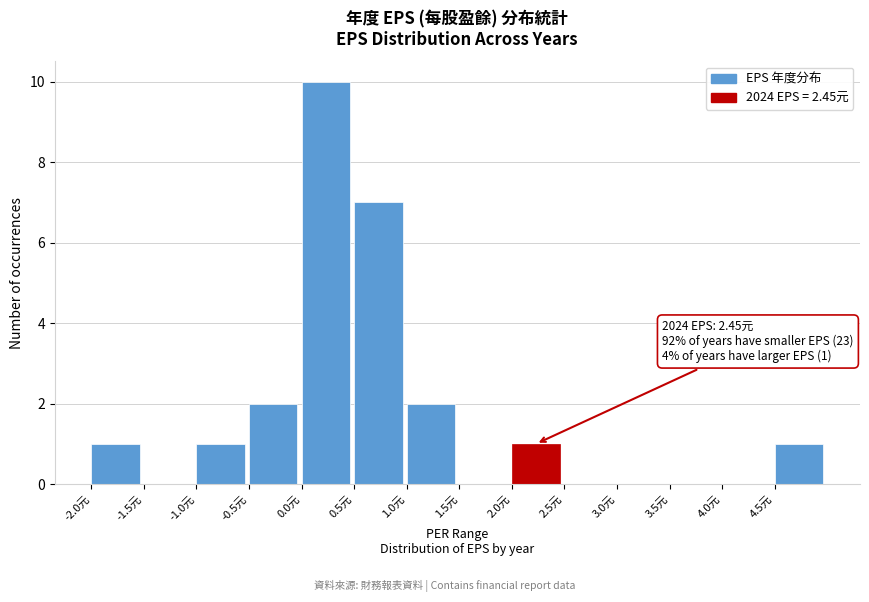

Over which range of the x-axis is the bar tallest?

0.0 to 0.5